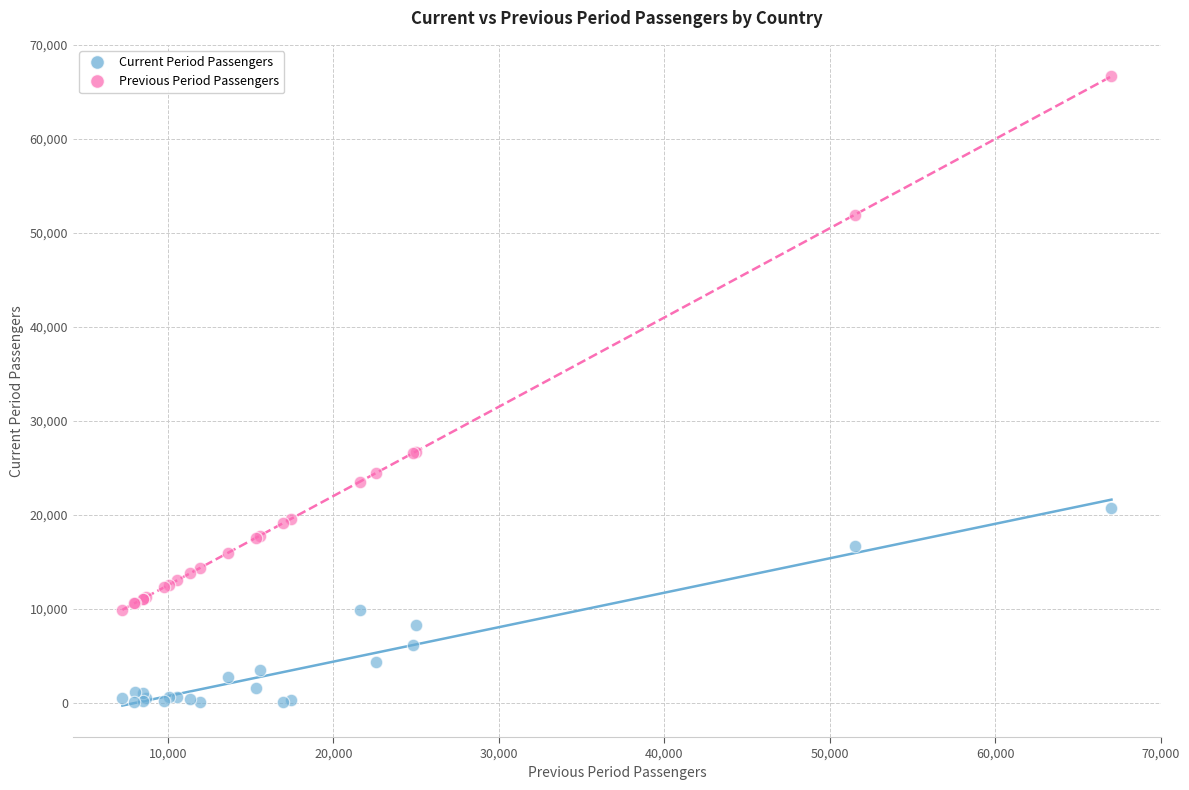

Which series contains the highest Y value?

Previous Period Passengers